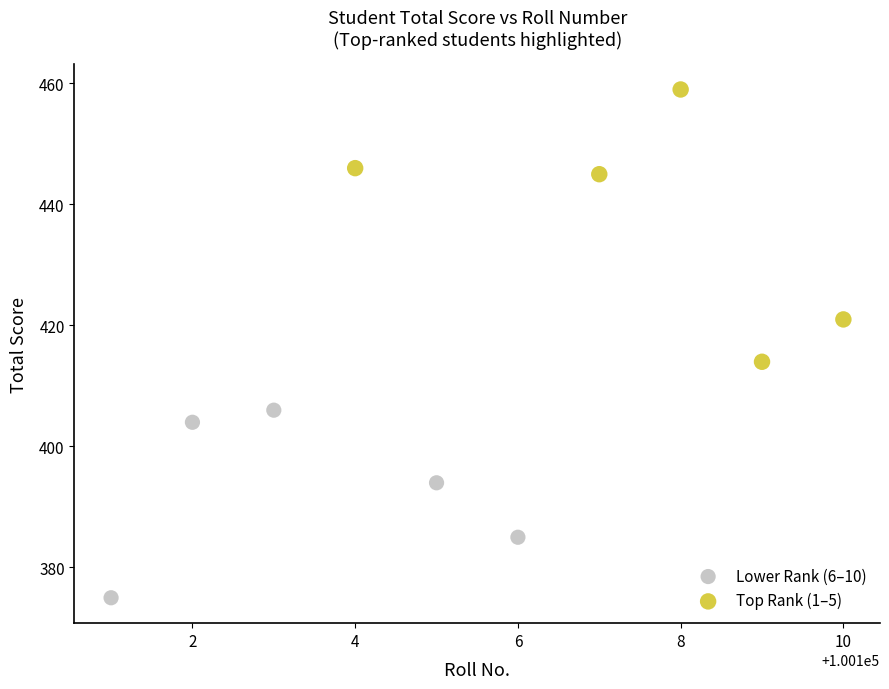

Which series contains the highest Y value?

Top Rank (1–5)